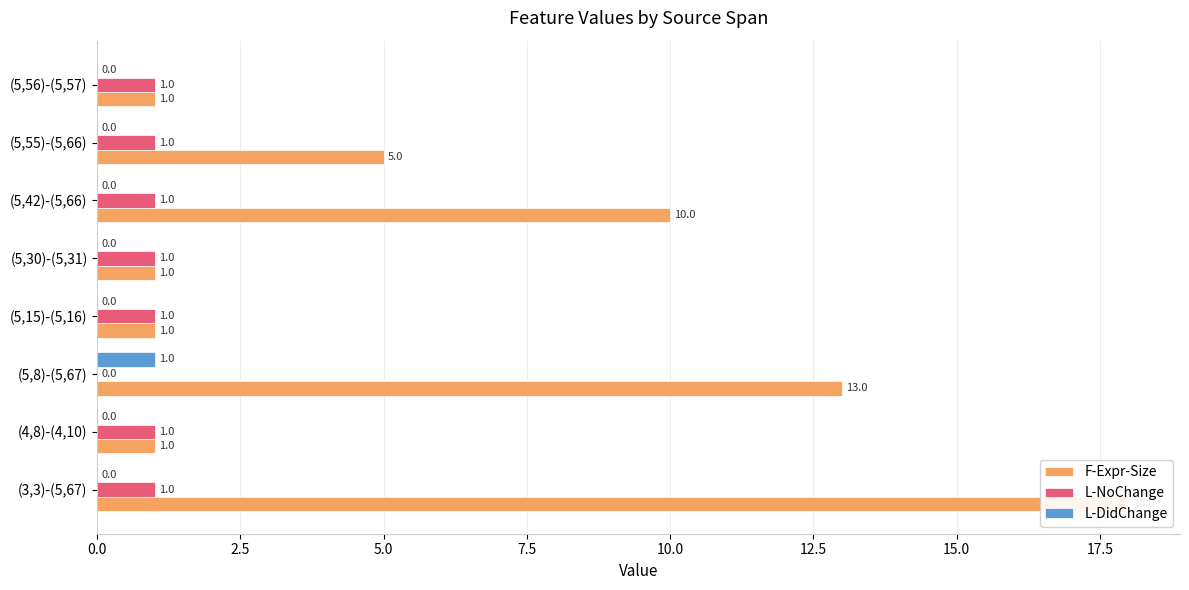

What position from the right is (5,55)-(5,66)?

2